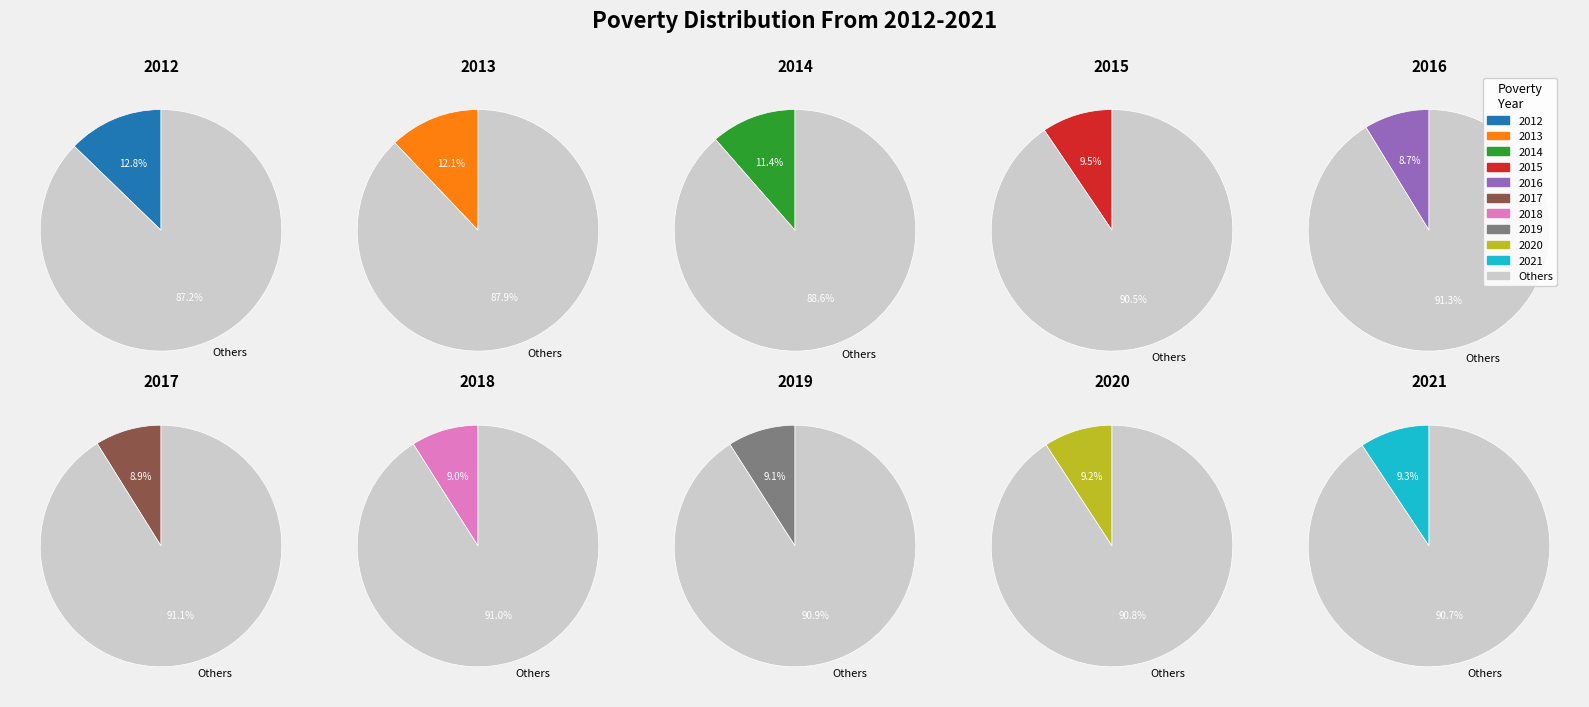

To the nearest percent, what is the combined percentage of 2013 and 2016?

21%